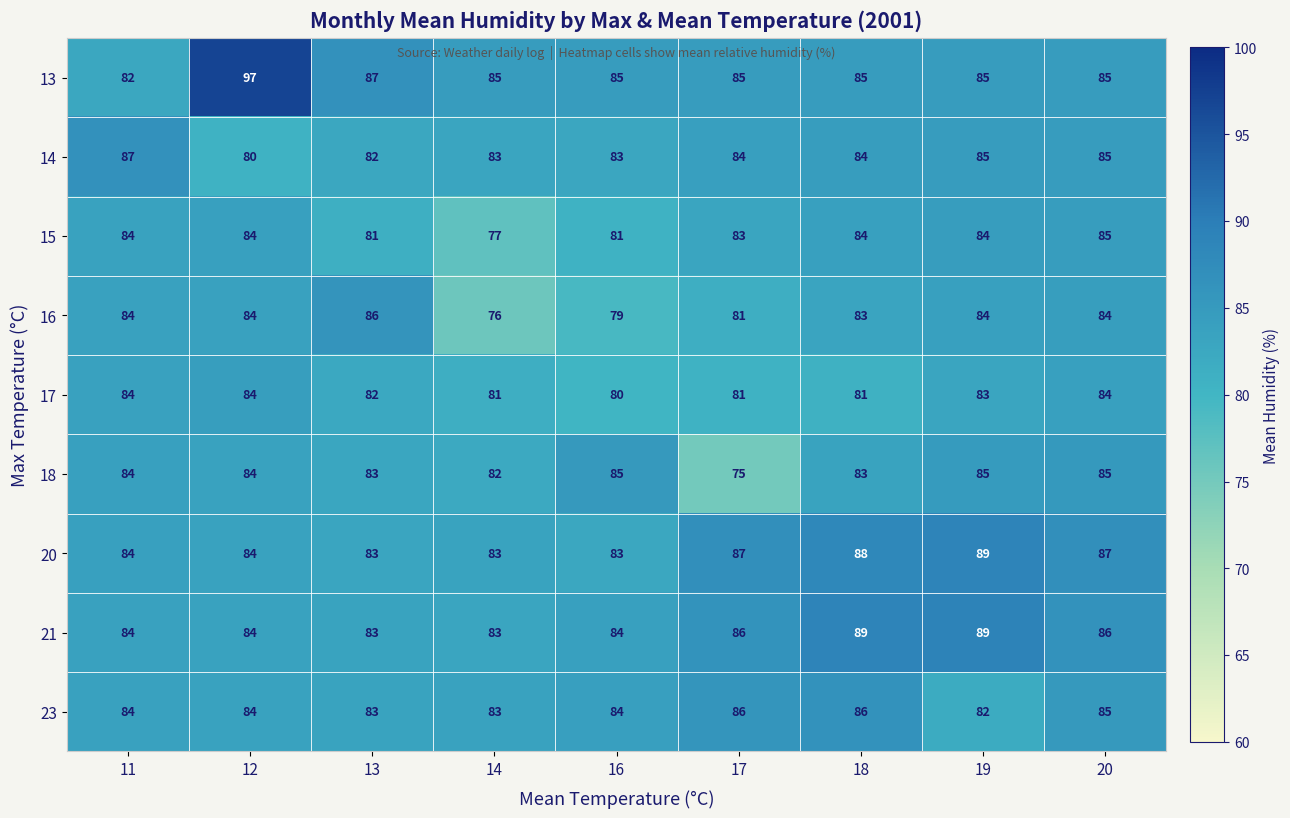

What value does the 16 series have at 13, to the nearest 5?

85